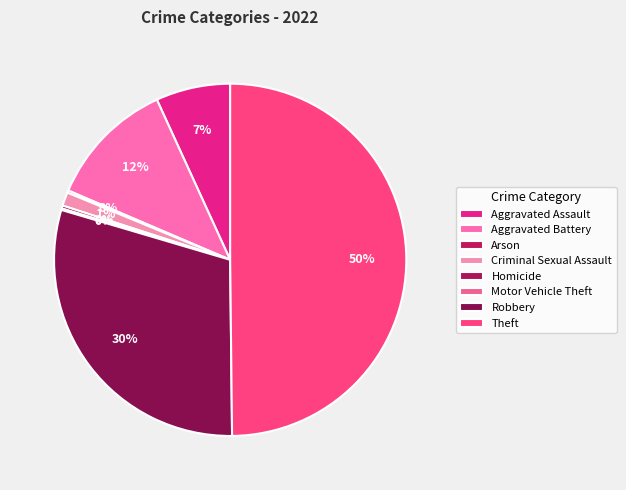

Is there a majority slice in this chart?

No